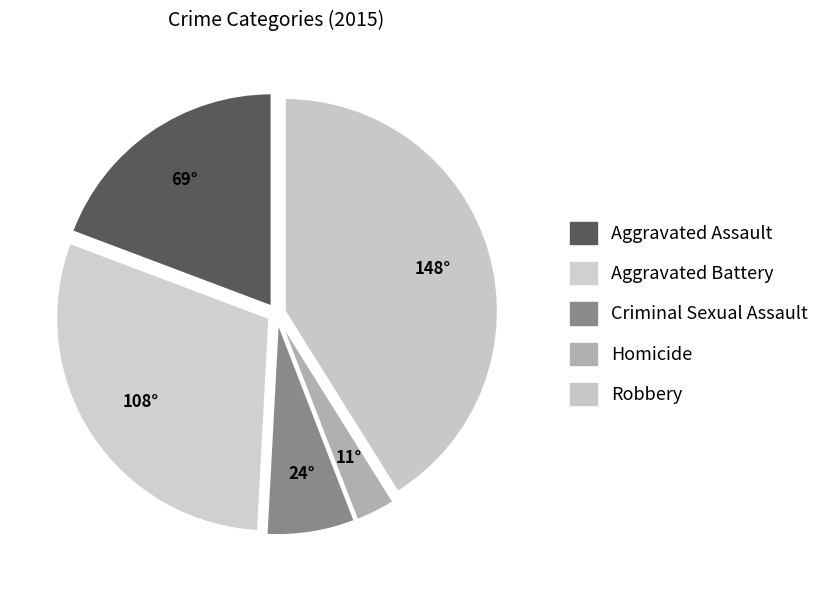

True or false: Criminal Sexual Assault accounts for 7% of the total.

True